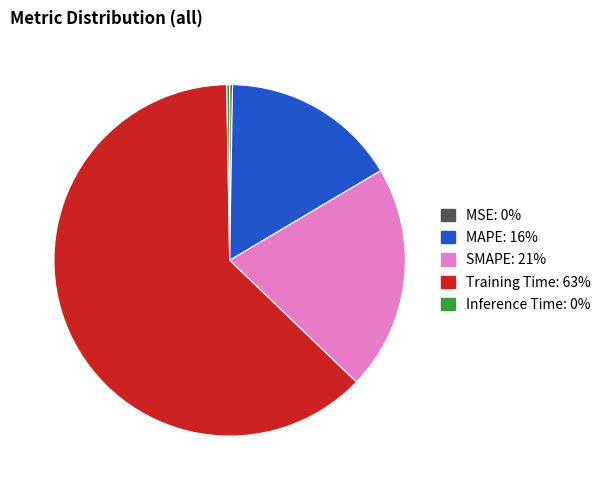

Does Training Time account for over 50% of the chart?

Yes